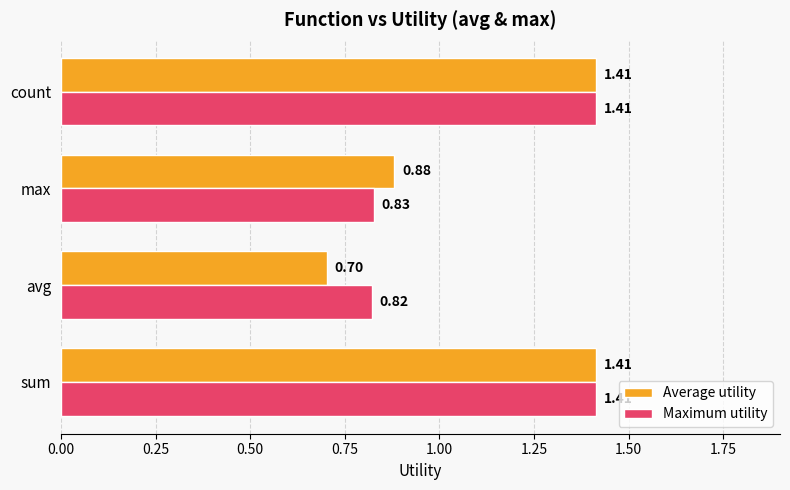

Which series has the widest spread of values?

Average utility